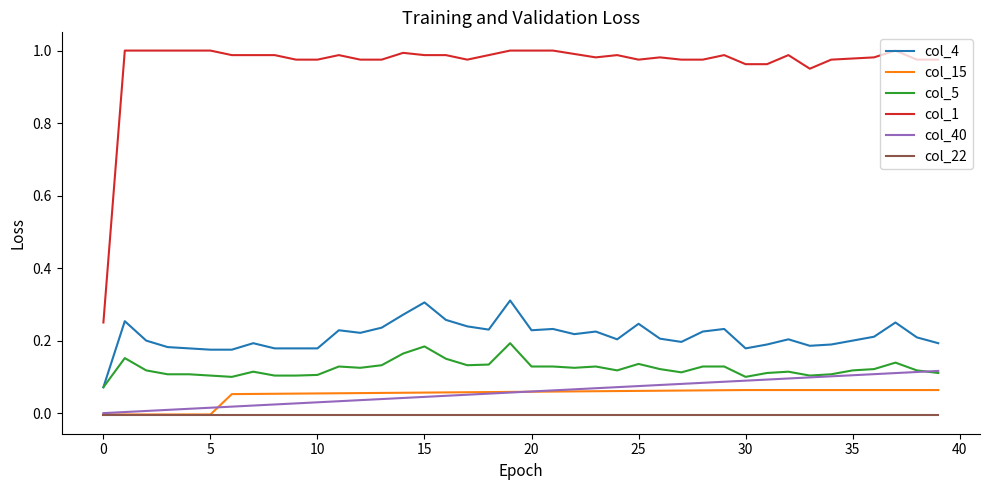

Which series has the largest total across all categories?

col_1